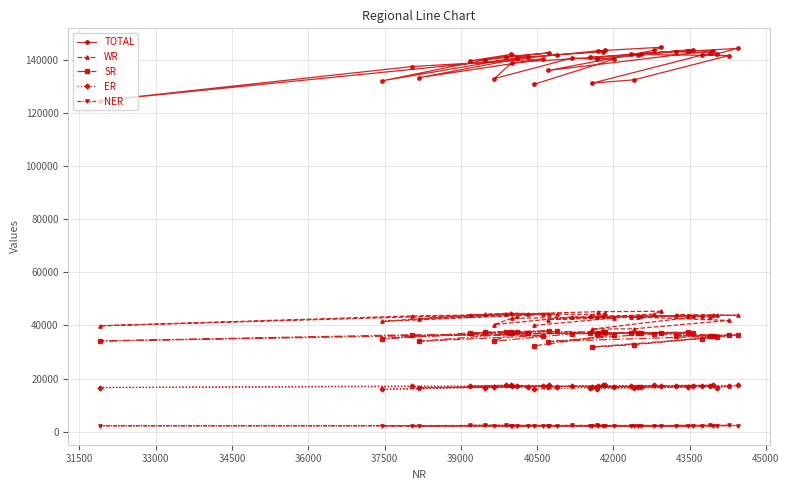

What is the lowest value of the SR series?

31900